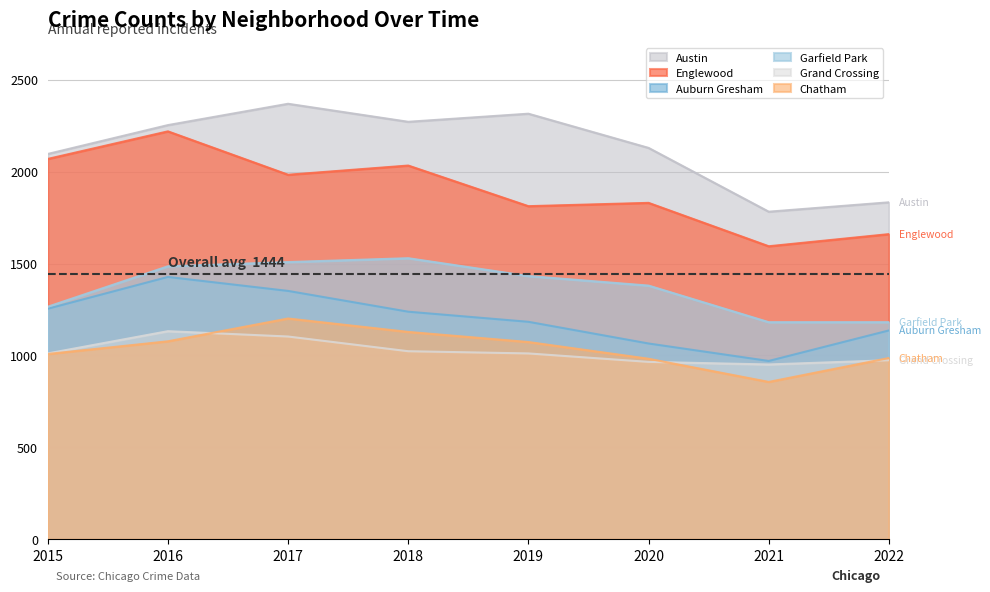

Which series has the widest spread of values?

Englewood